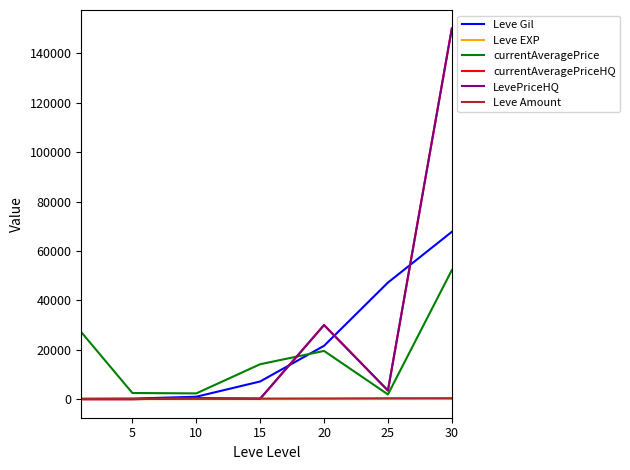

Is this an area chart (filled region under the line)?

No